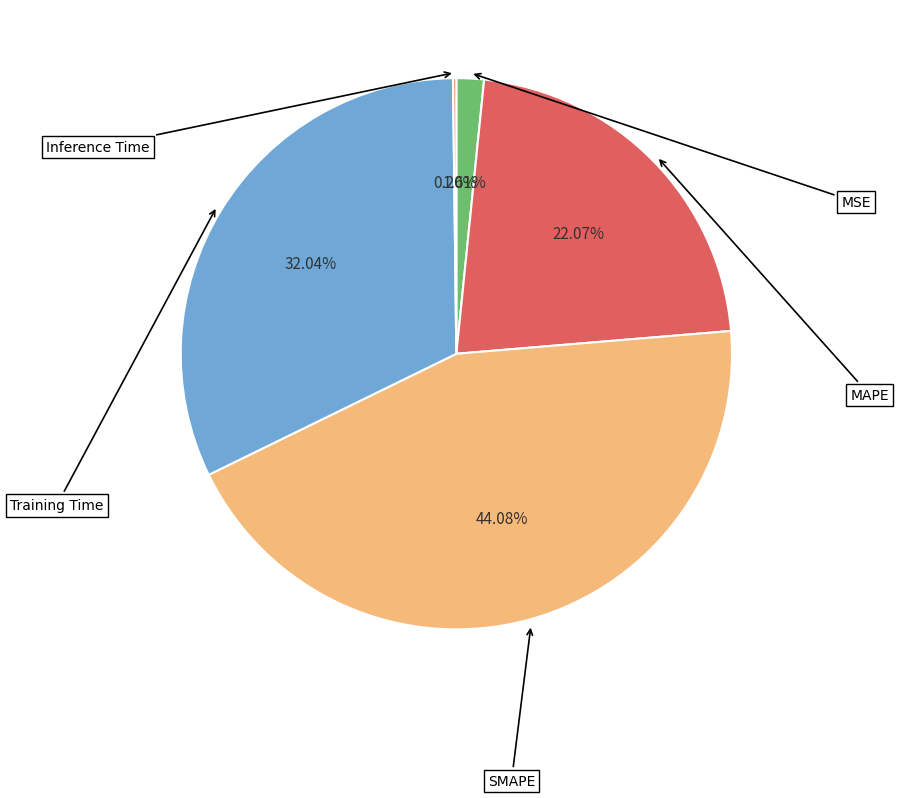

Is there any slice that represents more than half of the pie?

No